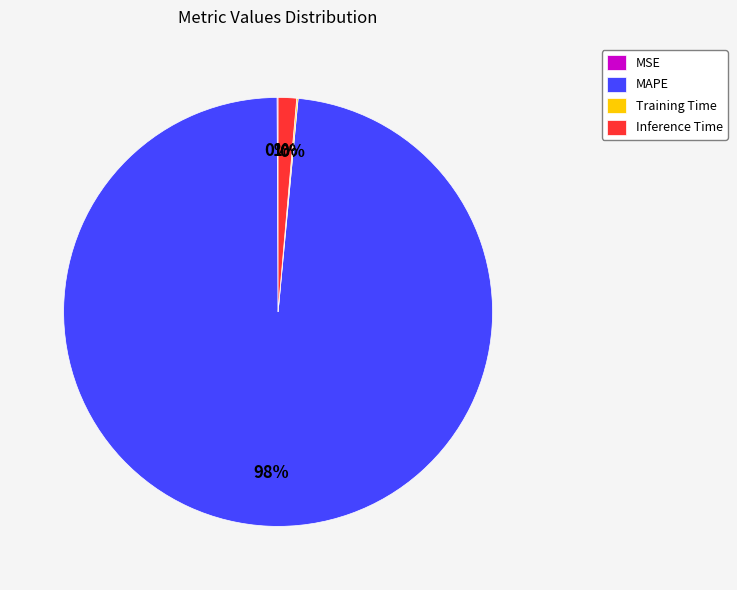

Which category has the biggest portion of the pie?

MAPE